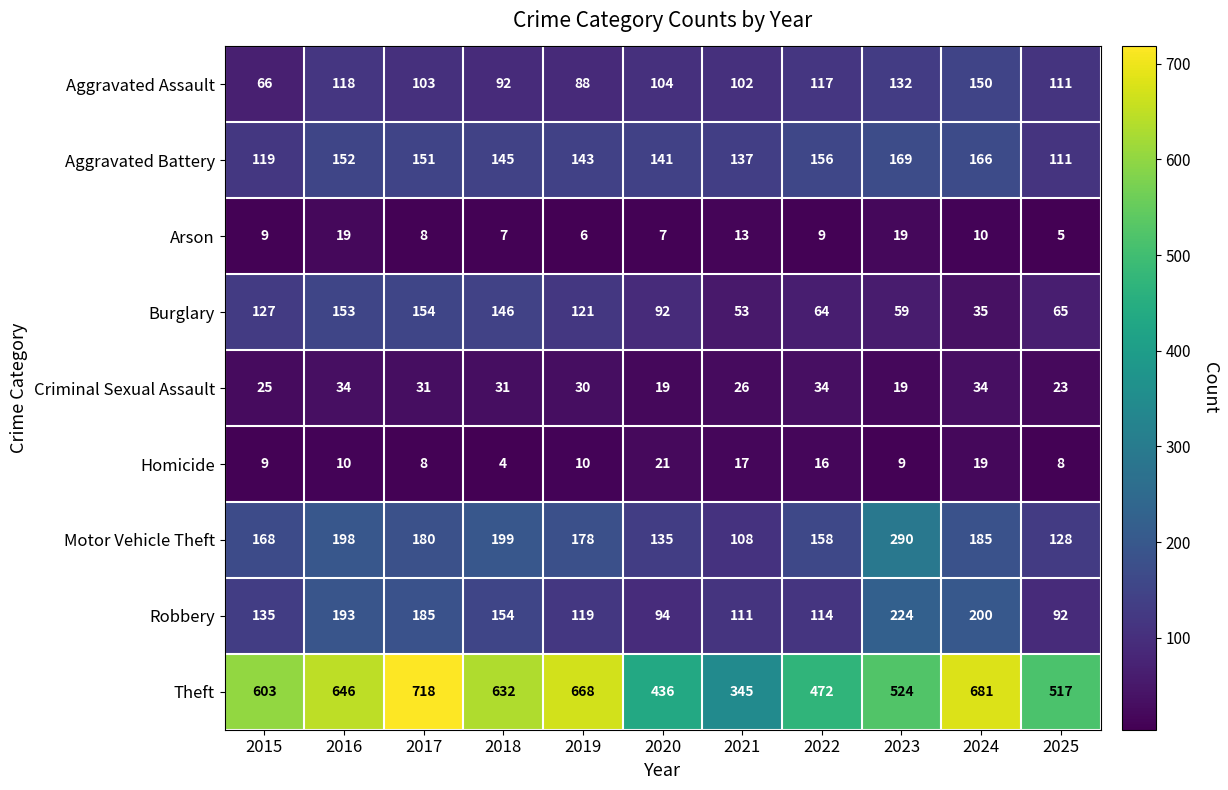

Which series has the widest spread of values?

Theft